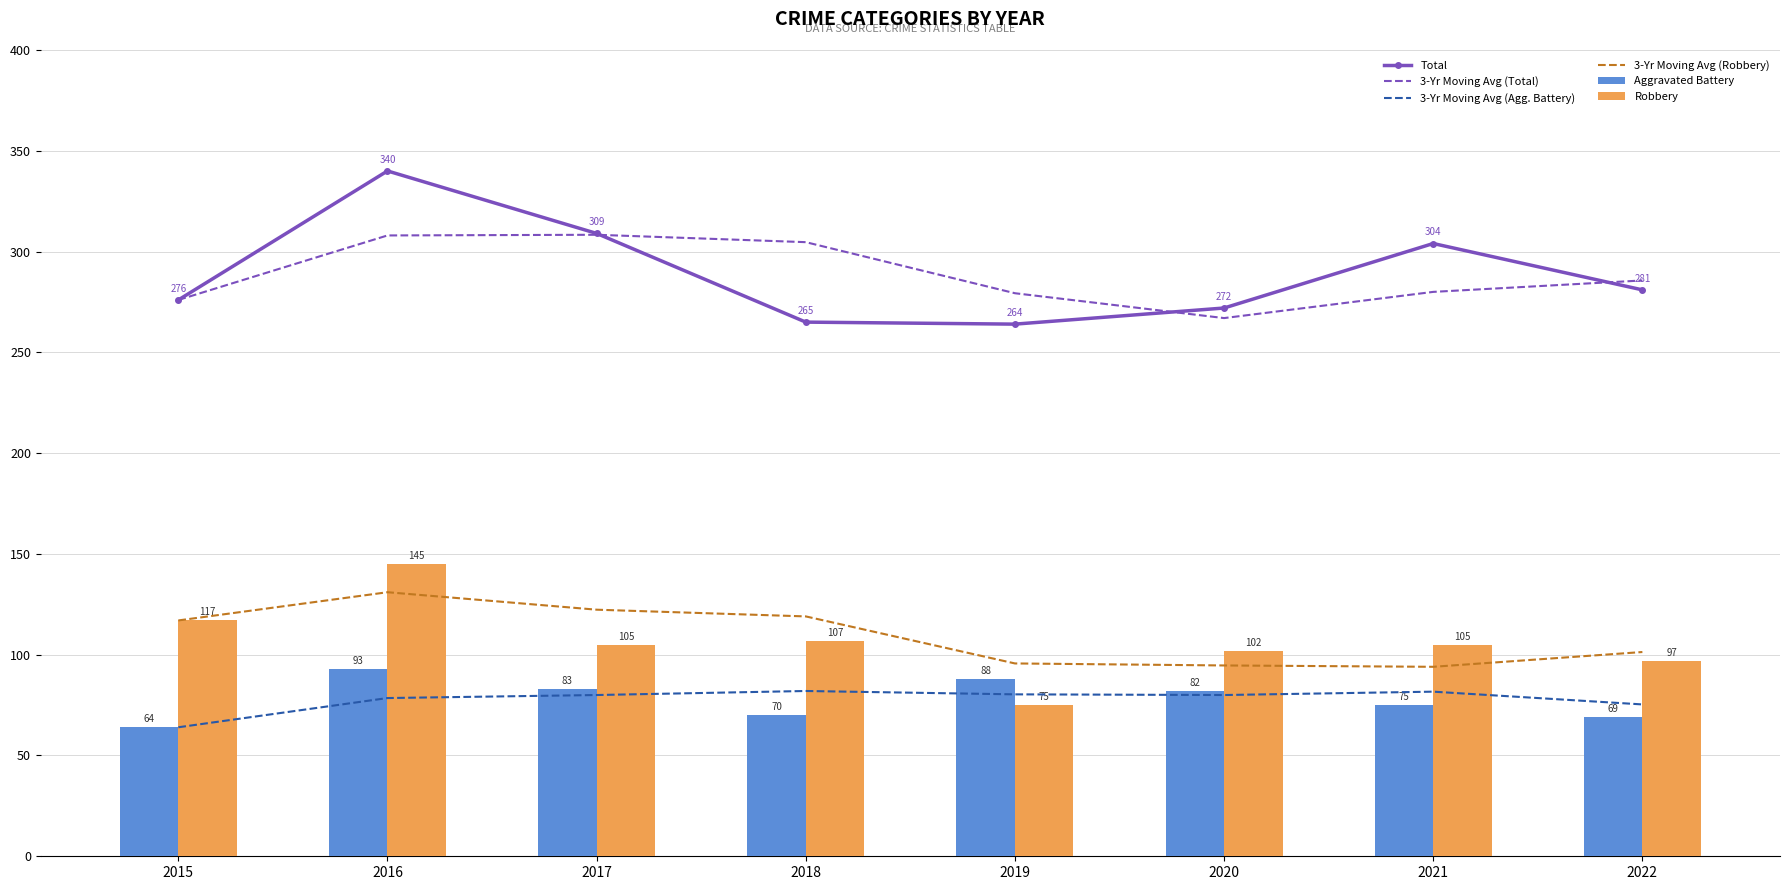

What is the greatest value displayed?

340.0